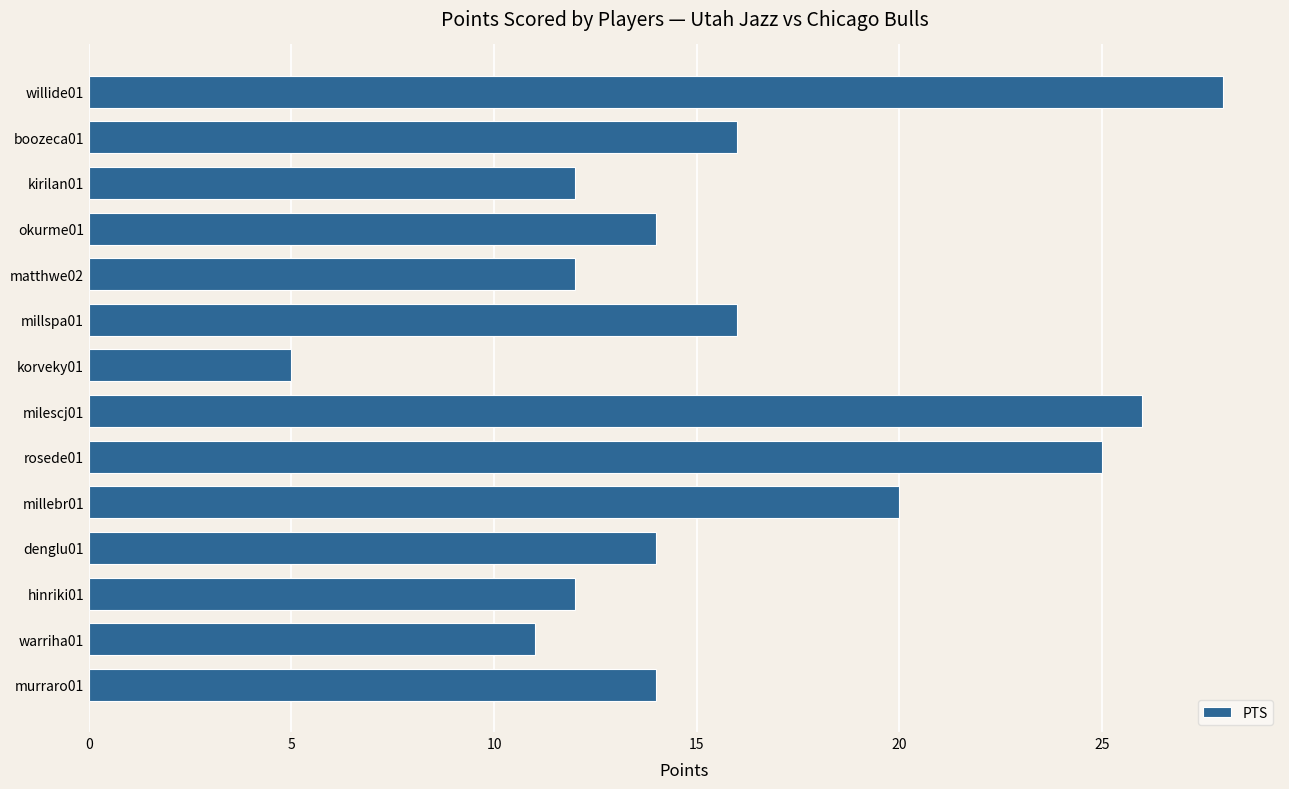

Reading top to bottom, list all the values displayed in this chart.

willide01=28	boozeca01=16	kirilan01=12	okurme01=14	matthwe02=12	millspa01=16	korveky01=5	milescj01=26	rosede01=25	millebr01=20	denglu01=14	hinriki01=12	warriha01=11	murraro01=14